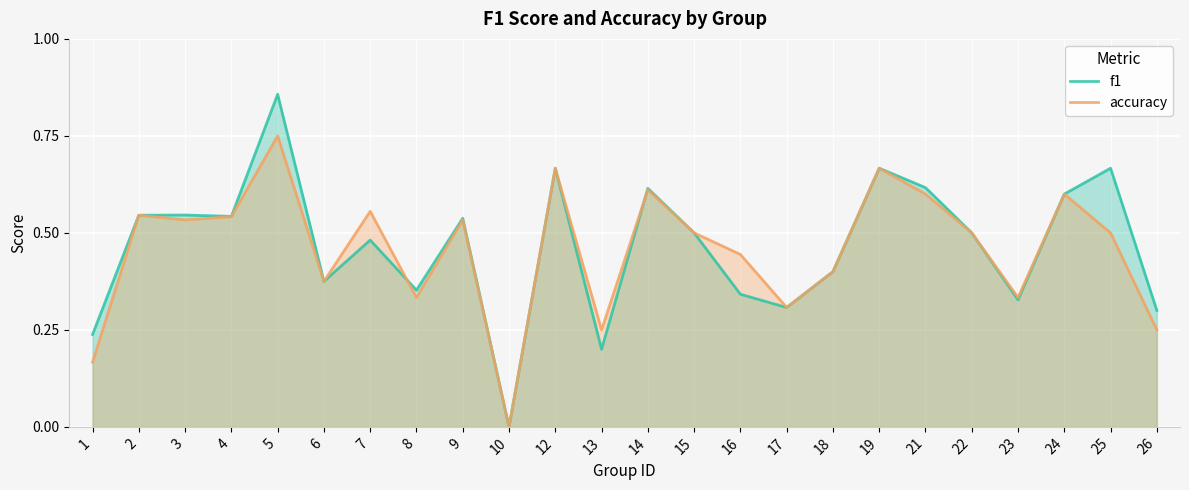

At how many categories does at least one series exceed 0?

23